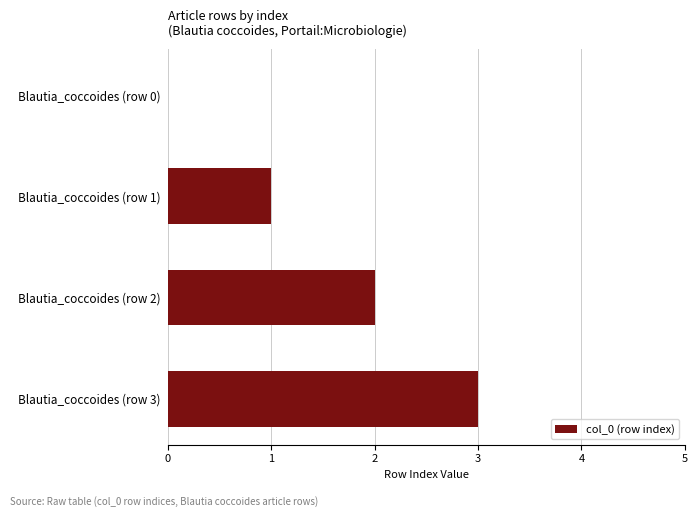

What is the maximum value shown in the chart?

3